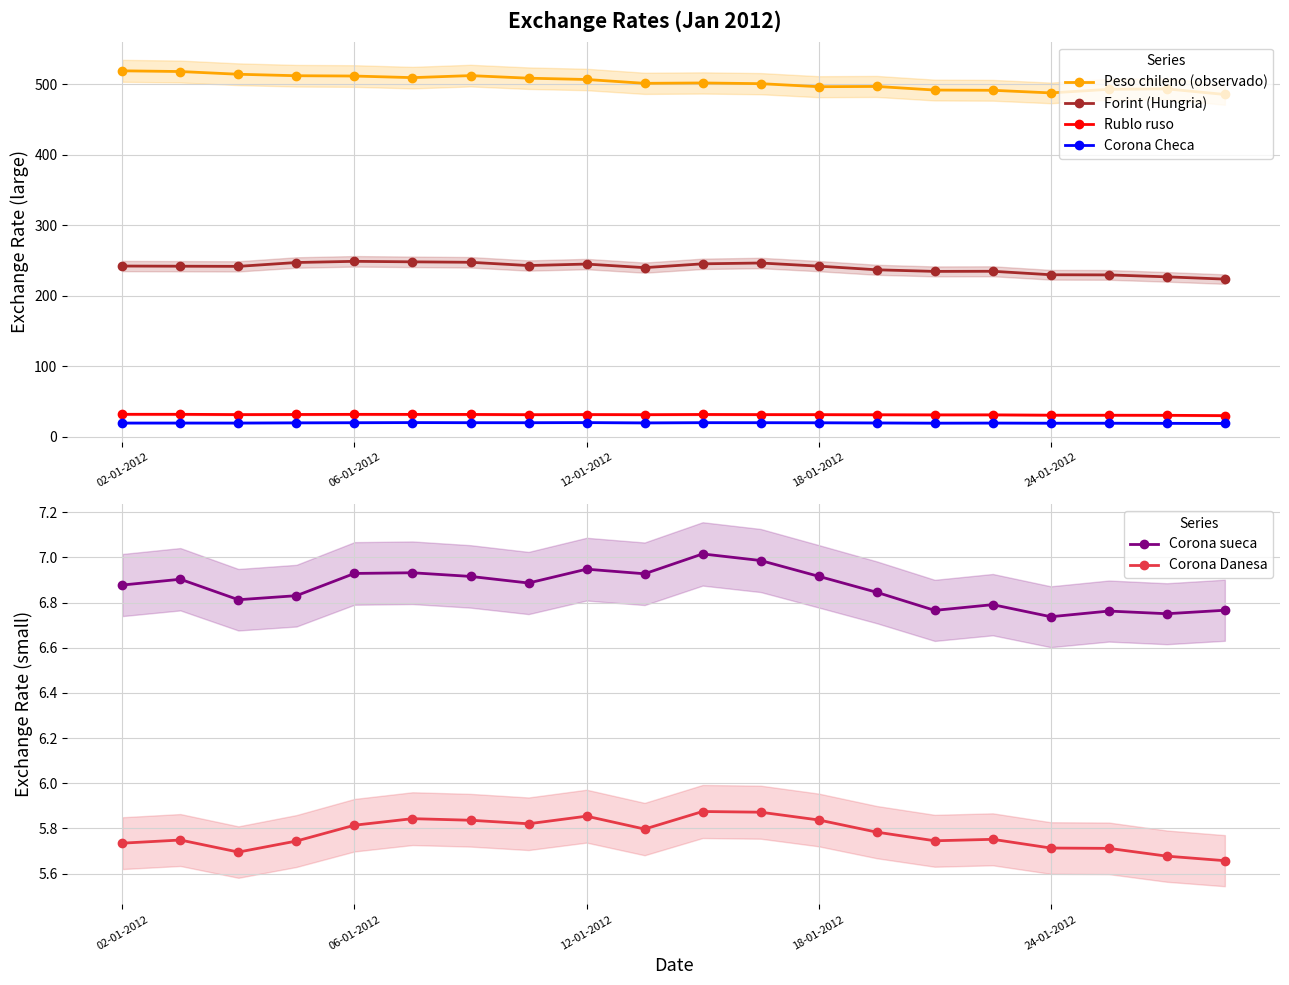

What is the lowest value of the Peso chileno (observado) series?

485.6